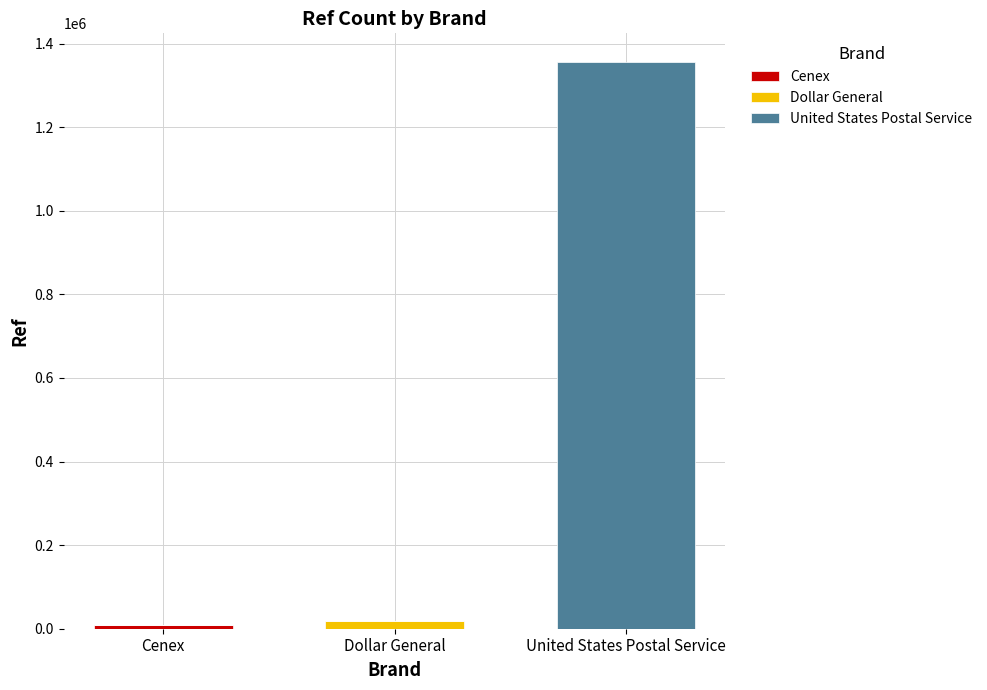

What is the total value across all series at United States Postal Service?

1356927